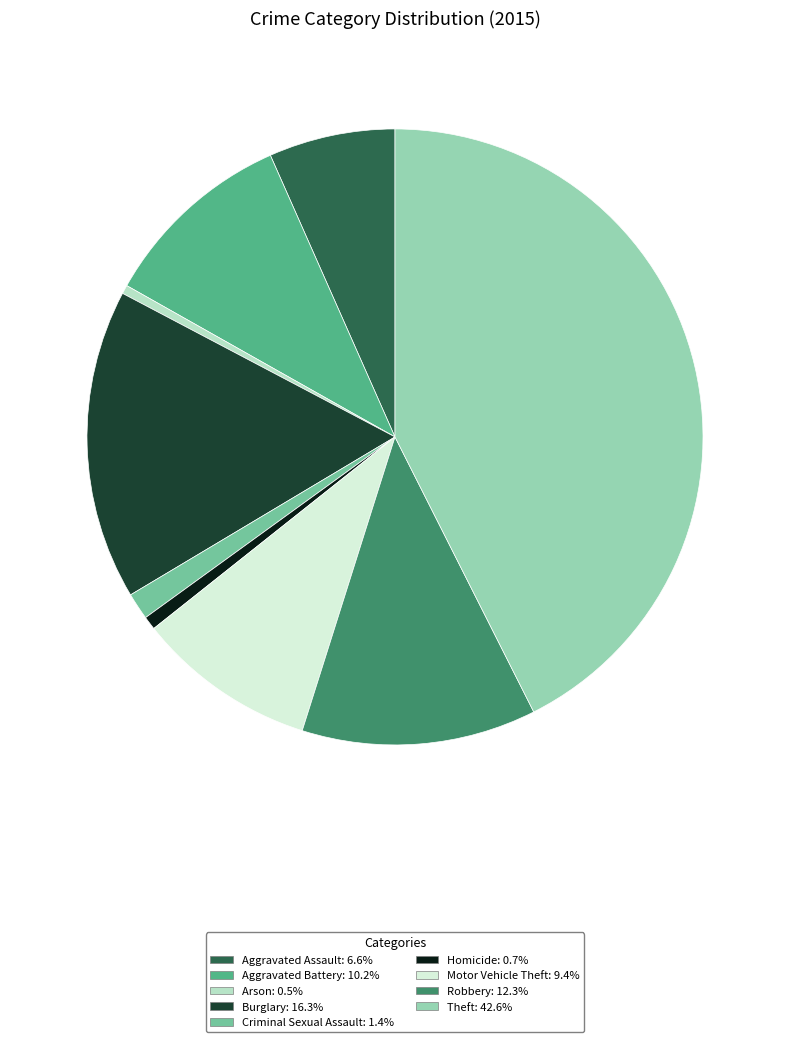

Is the sum of Aggravated Battery and Aggravated Assault greater than half?

No